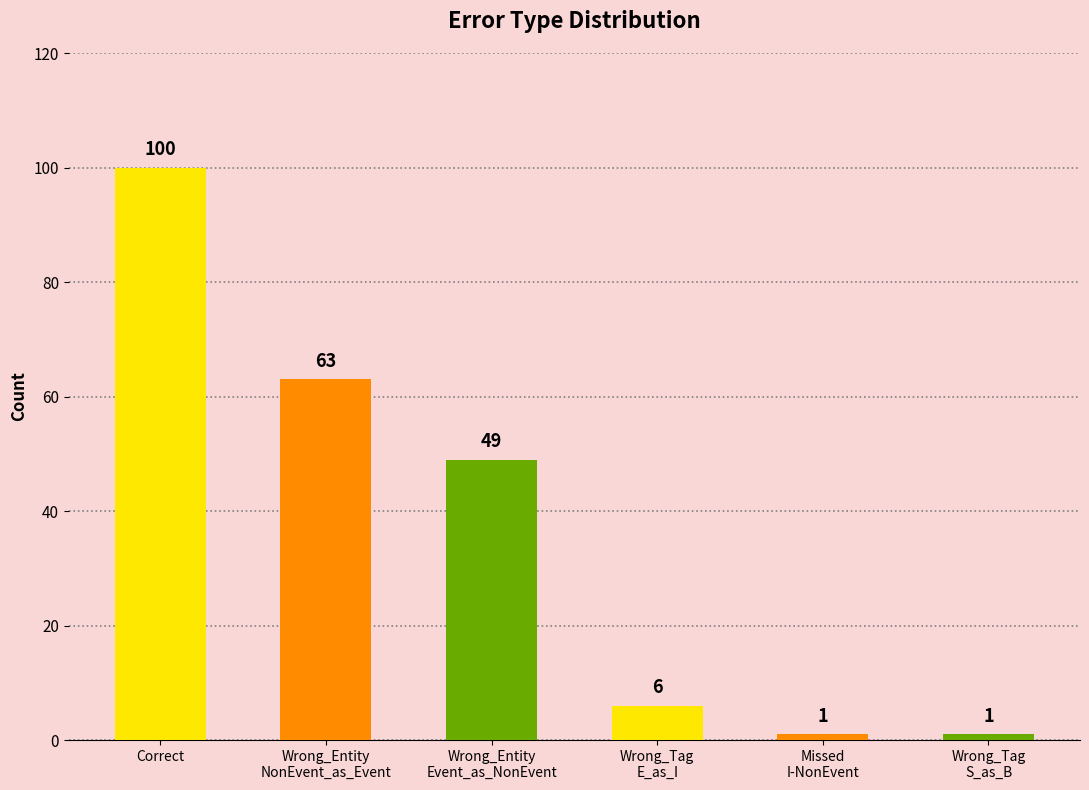

What is the difference between the maximum and second lowest values?

99